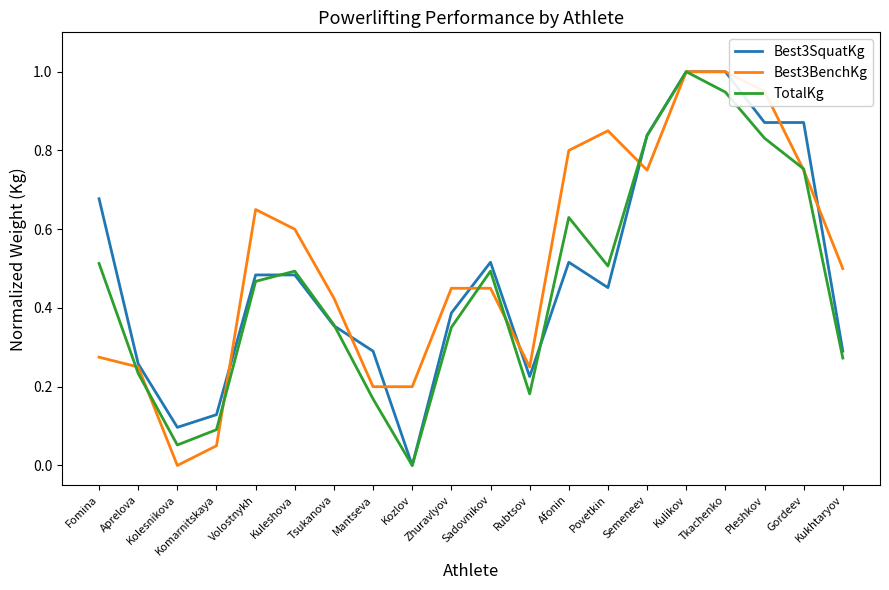

Where is the first local maximum for TotalKg?

Kuleshova